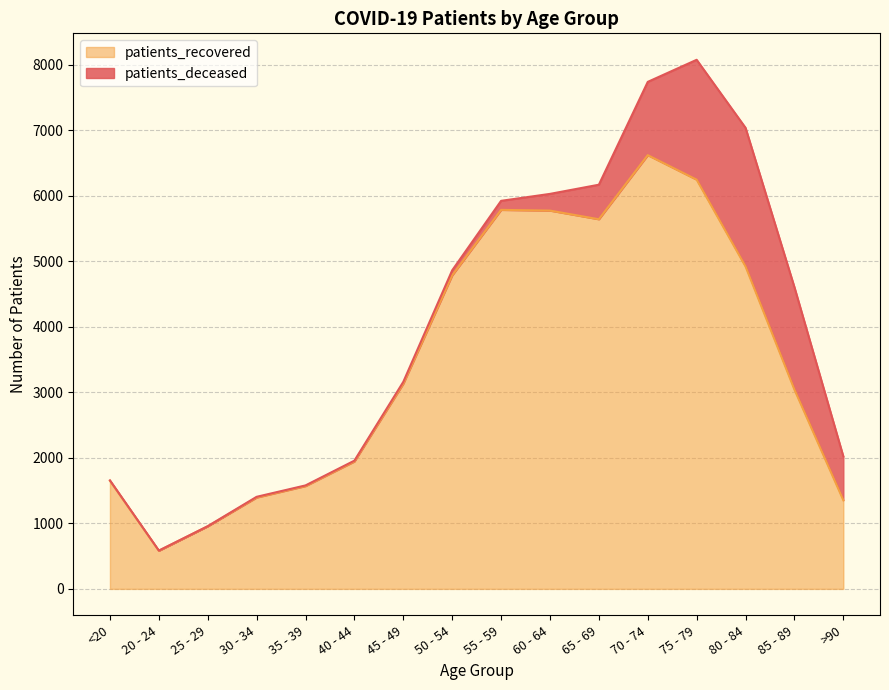

List the labels in order of value, largest first.

70 - 74, 75 - 79, 55 - 59, 60 - 64, 65 - 69, 80 - 84, 50 - 54, 45 - 49, 85 - 89, 40 - 44, <20, 35 - 39, 30 - 34, >90, 25 - 29, 20 - 24